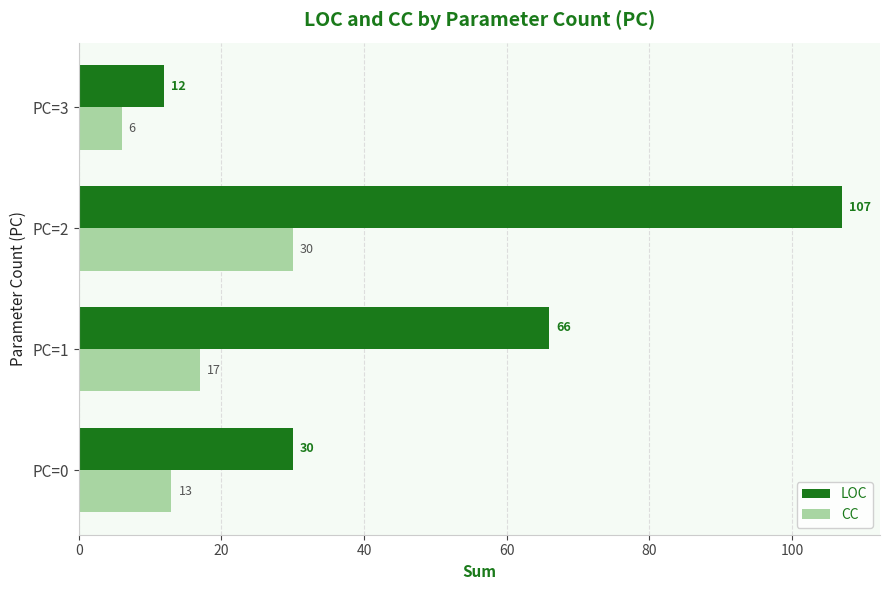

Which series has the widest spread of values?

LOC